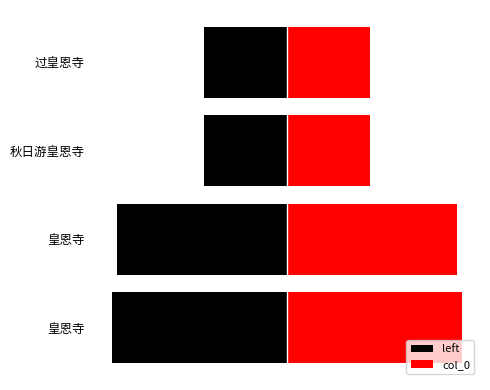

Is the value of left at 过皇恩寺 greater than the value of col_0 at 皇恩寺?

No